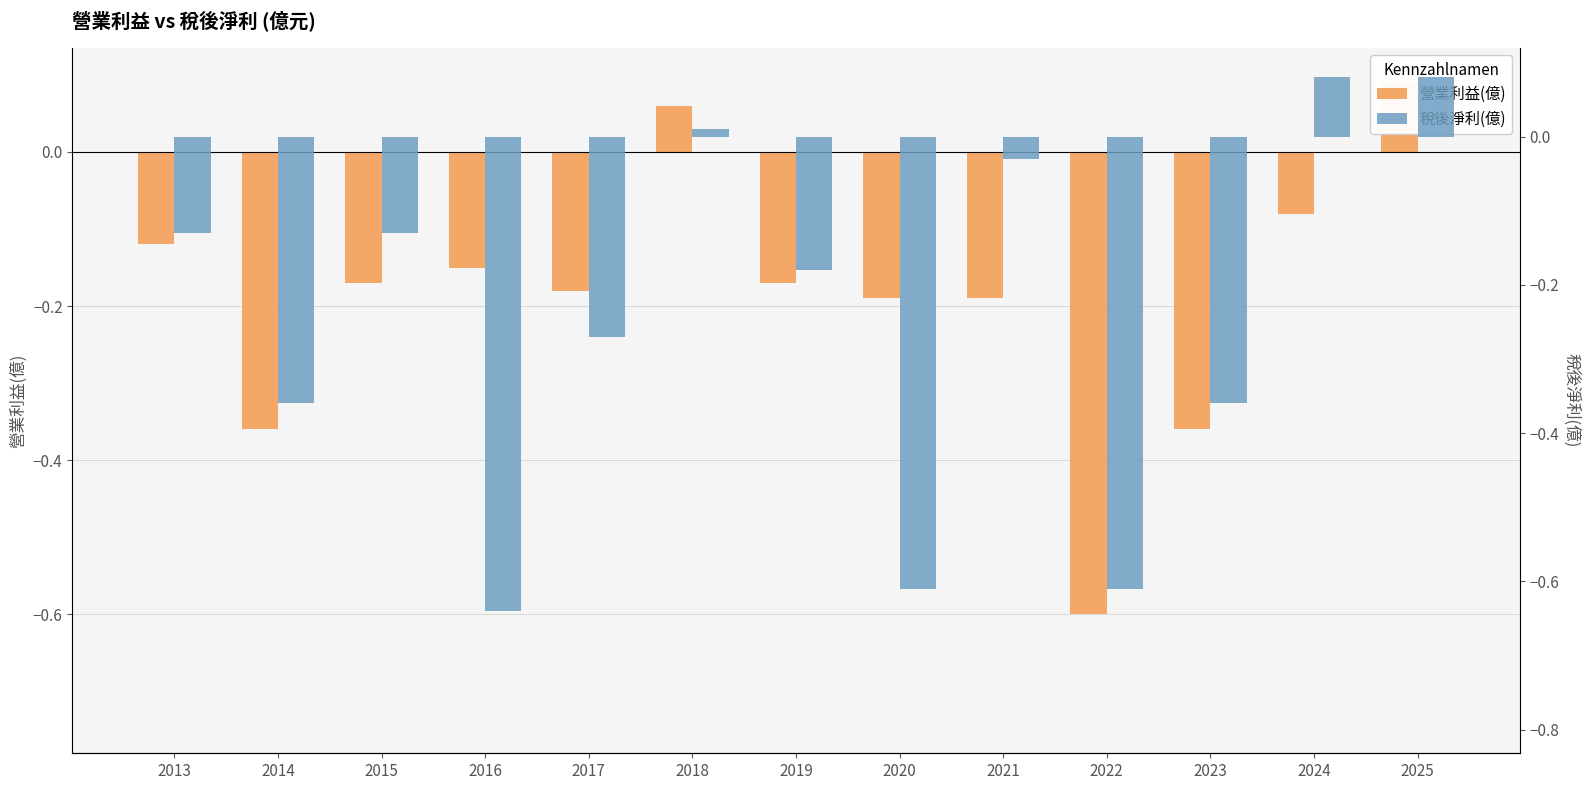

What is the minimum value shown in the chart?

-0.6